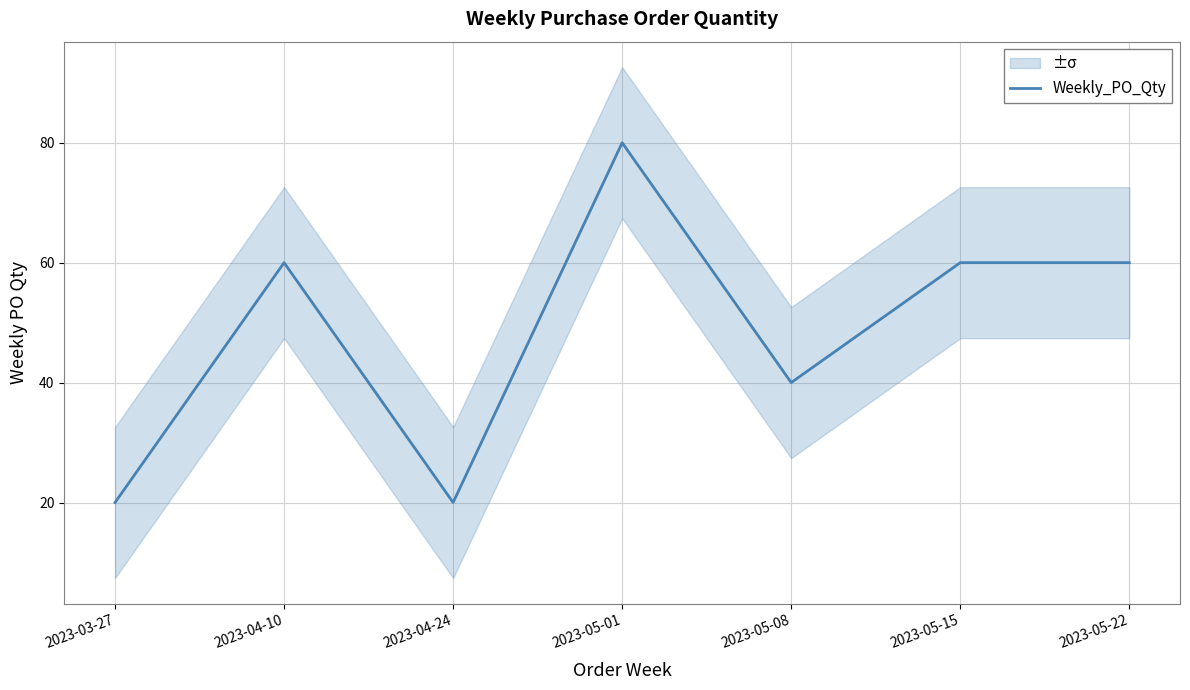

Rank the categories by value from lowest to highest.

2023-03-27, 2023-04-24, 2023-05-08, 2023-04-10, 2023-05-15, 2023-05-22, 2023-05-01